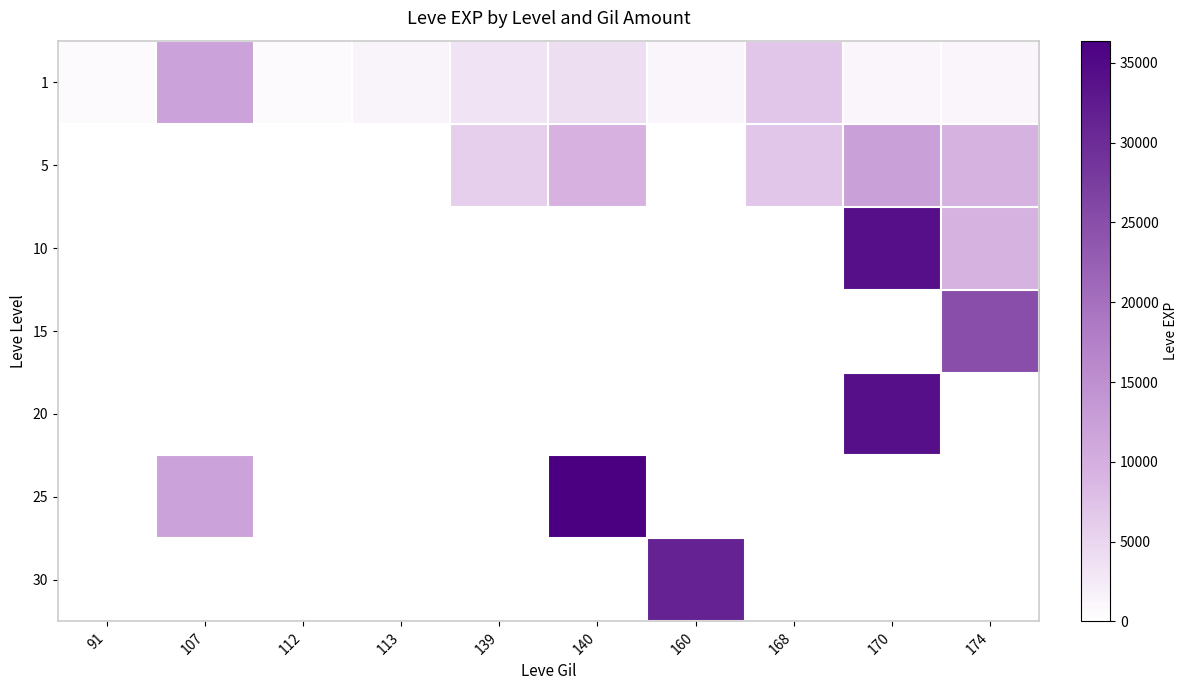

How many series are shown in this chart?

7